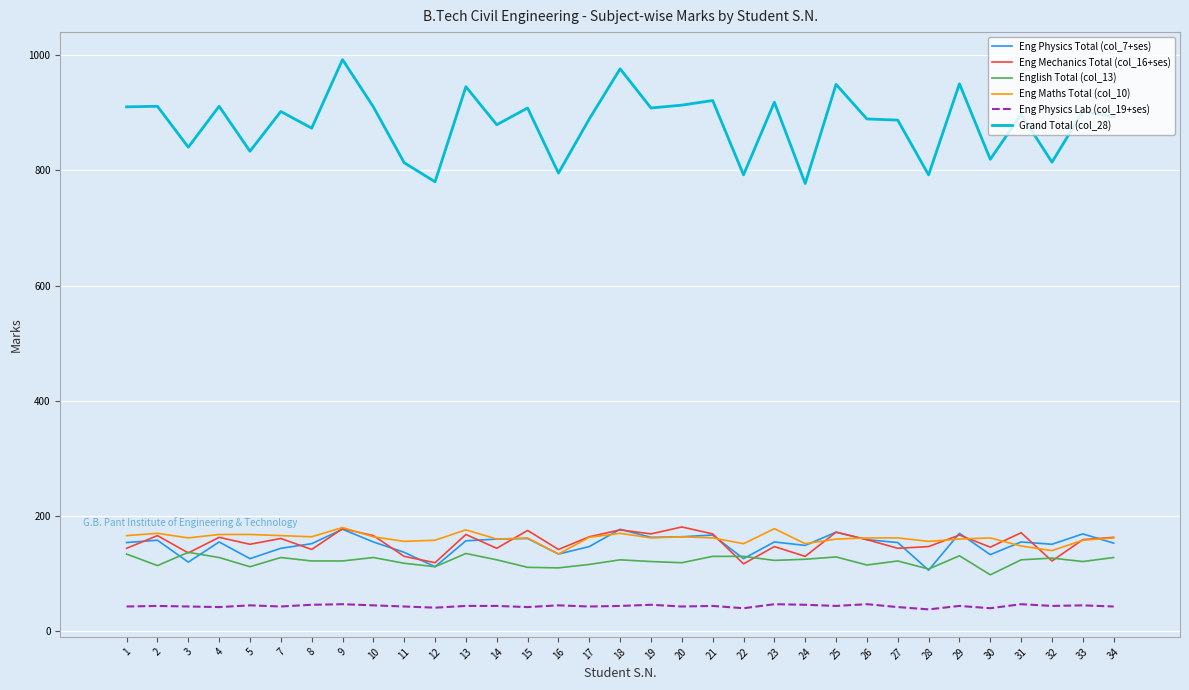

What is the total value across all series at 7?

1544